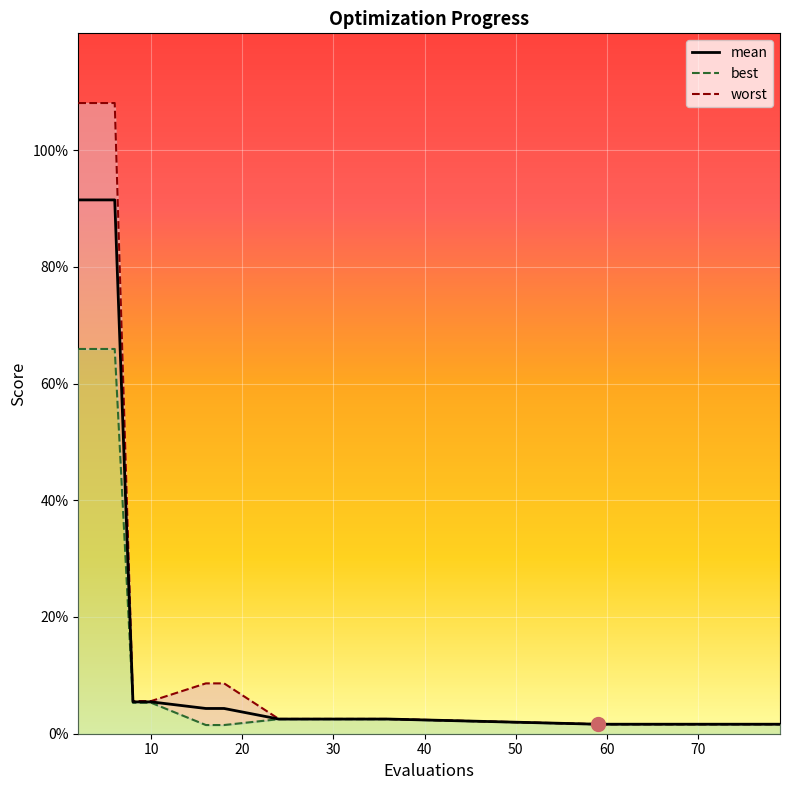

The value at 14 is 0.0. True or false?

False